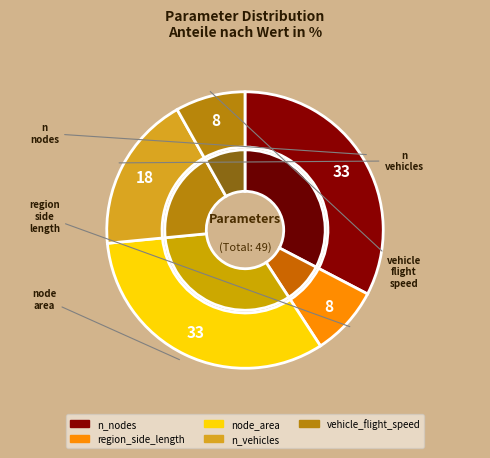

Which category has the biggest portion of the pie?

n_nodes